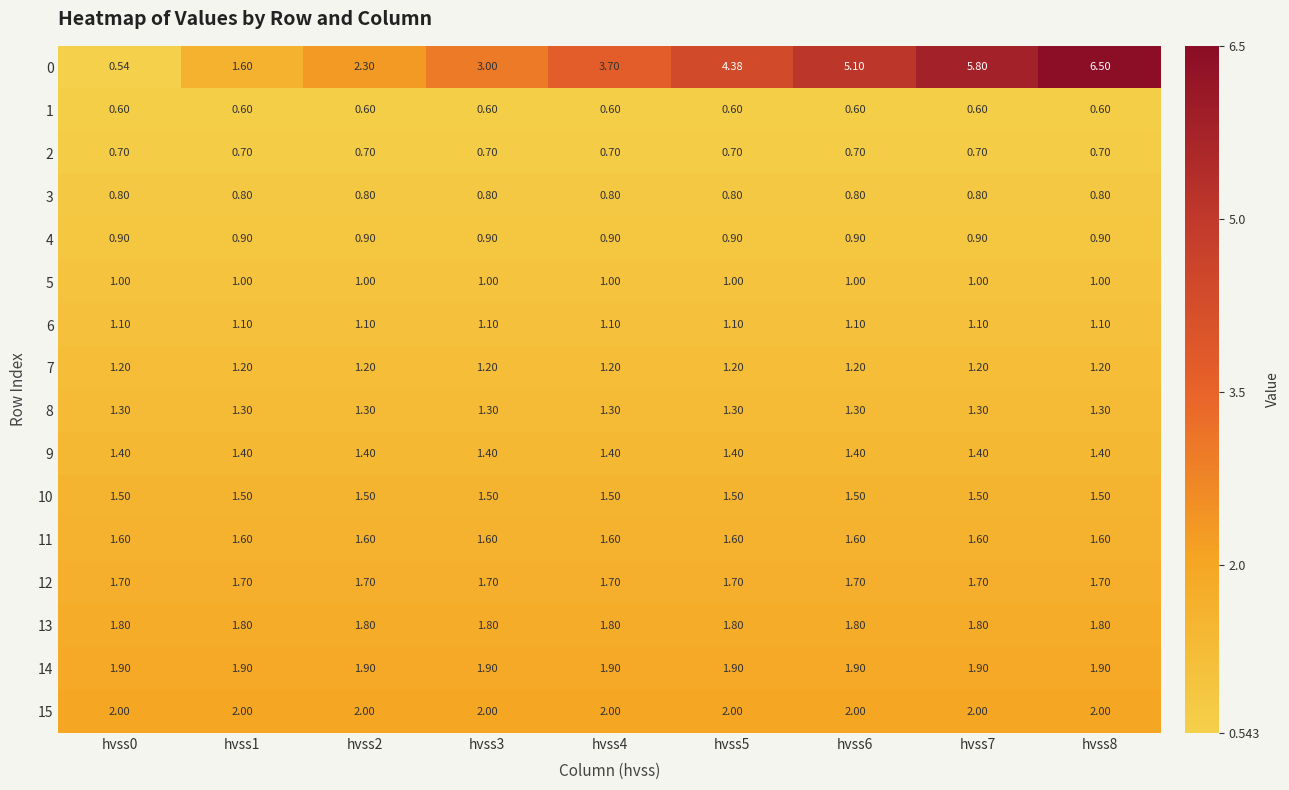

What is the maximum value shown in the chart?

6.5